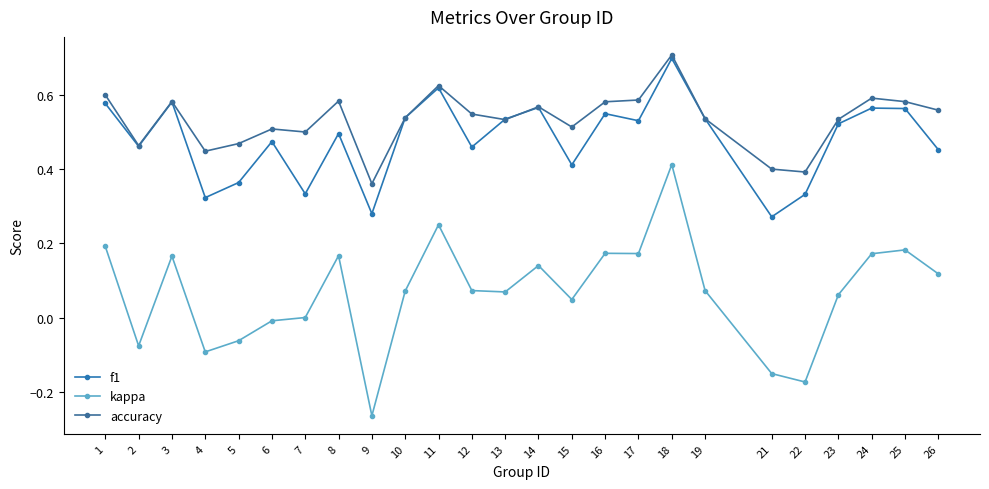

True or false: accuracy has more than 2 interior local peaks.

True